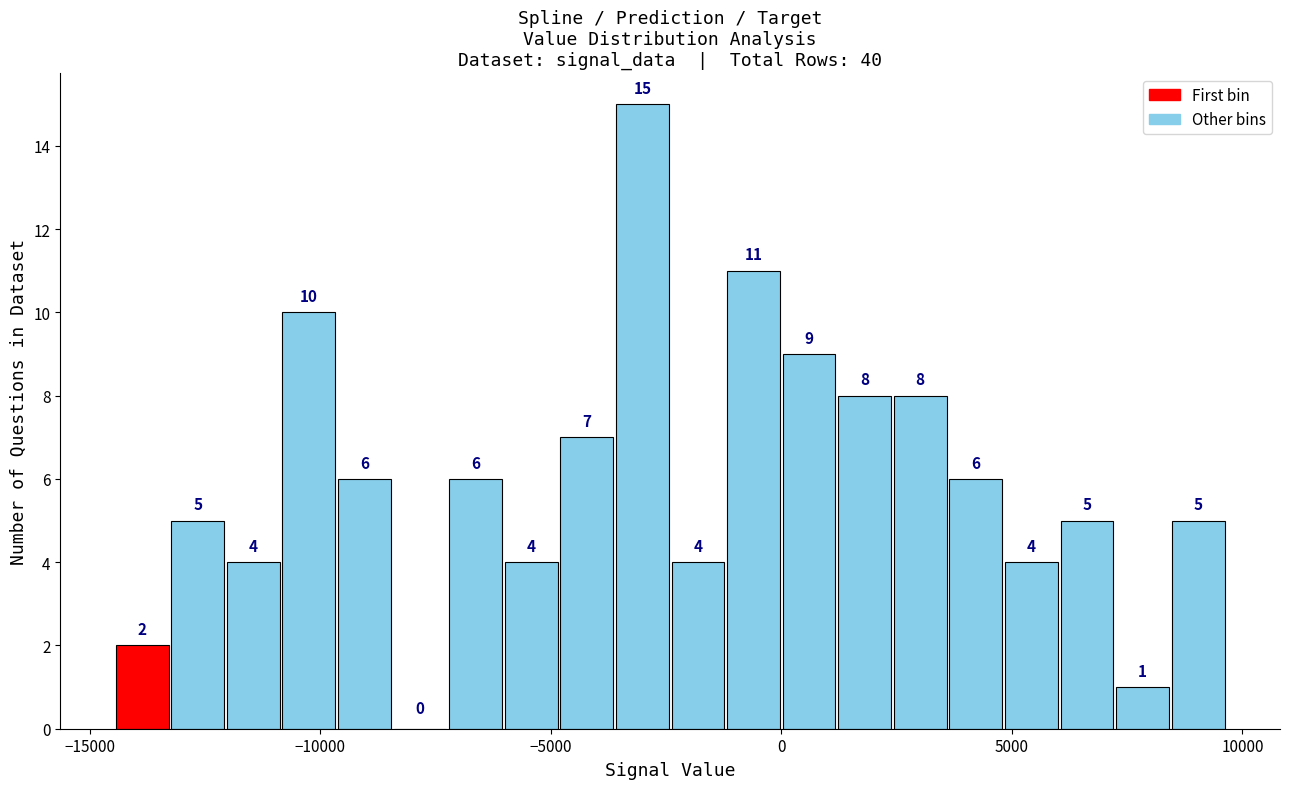

Around what value on the x-axis is the tallest bar? Give the approximate position of its centre, as read against the axis.

-3000